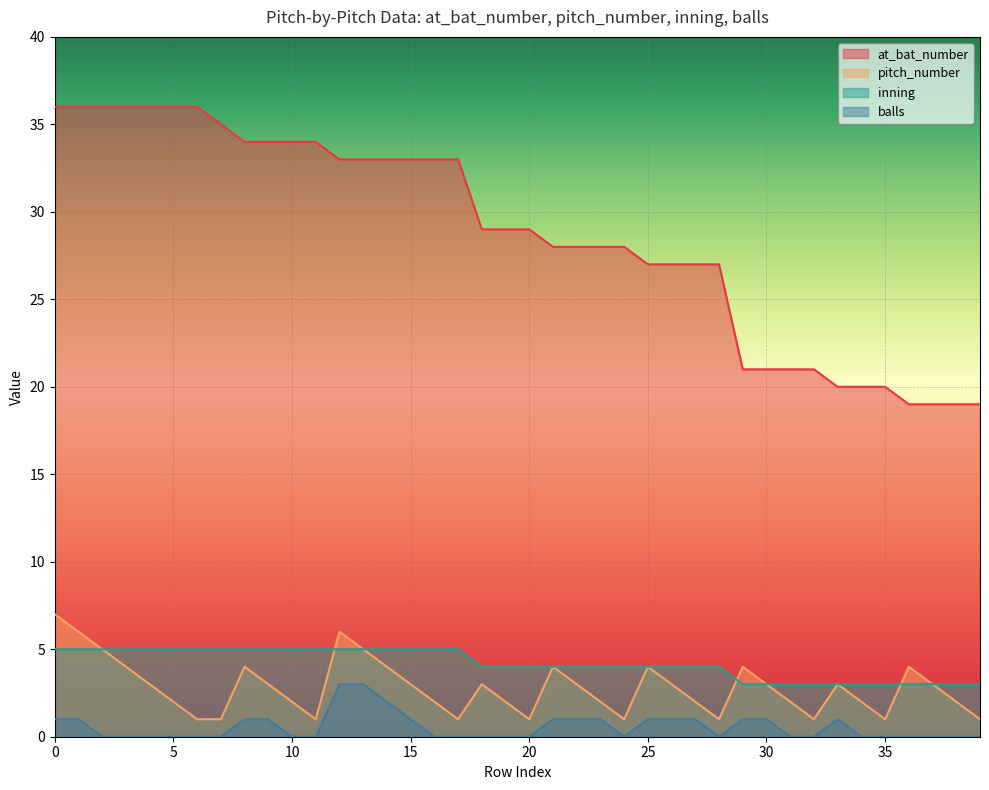

The value of pitch_number at 0 is 7. True or false?

True